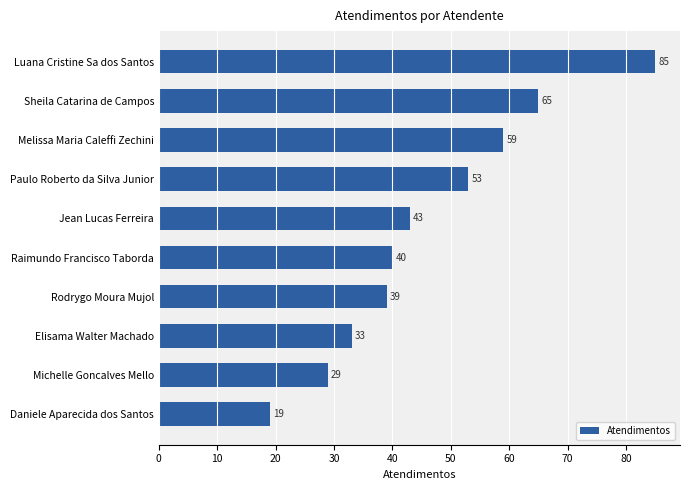

Reading bottom to top, extract all data points from this chart.

Daniele Aparecida dos Santos=19	Michelle Goncalves Mello=29	Elisama Walter Machado=33	Rodrygo Moura Mujol=39	Raimundo Francisco Taborda=40	Jean Lucas Ferreira=43	Paulo Roberto da Silva Junior=53	Melissa Maria Caleffi Zechini=59	Sheila Catarina de Campos=65	Luana Cristine Sa dos Santos=85